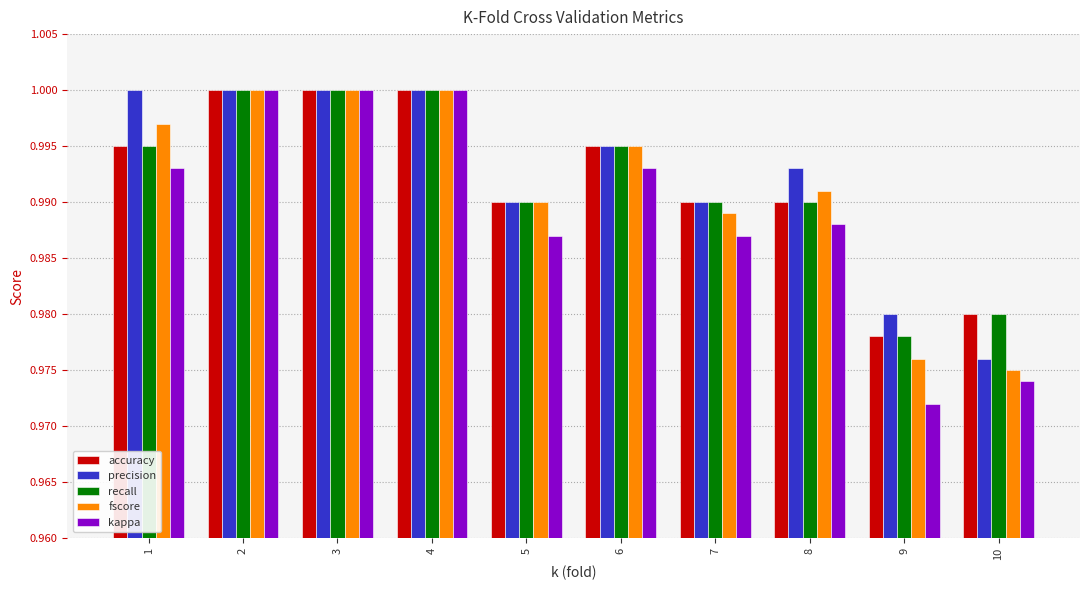

How many accuracy values are between 0 and 1?

10